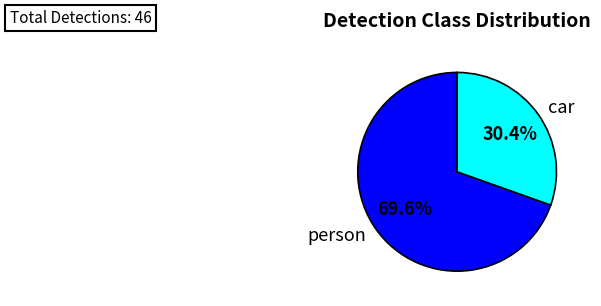

Which category has the smallest portion of the pie?

car